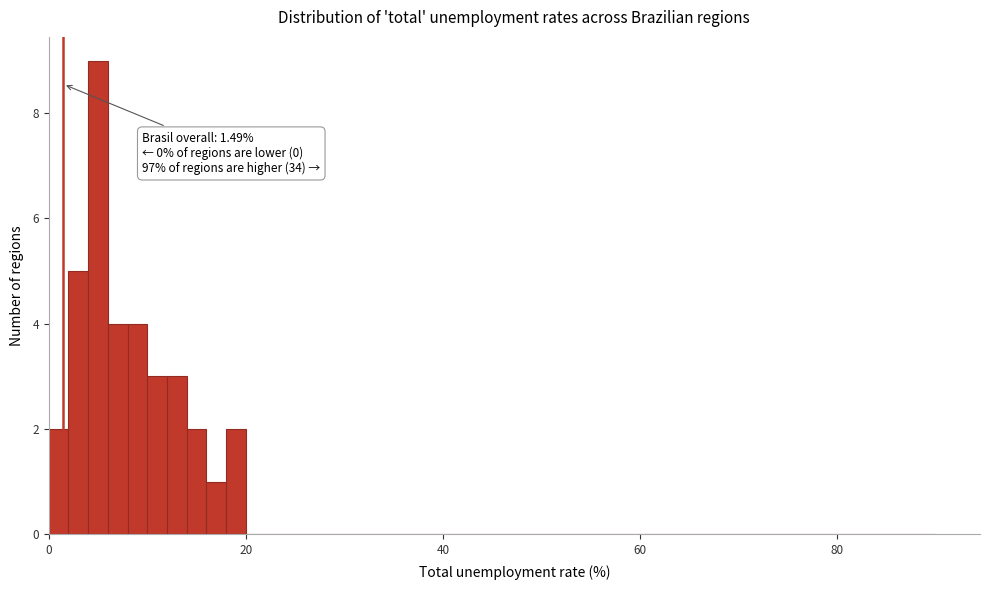

Around what value on the x-axis is the tallest bar? Give the approximate position of its centre, as read against the axis.

6